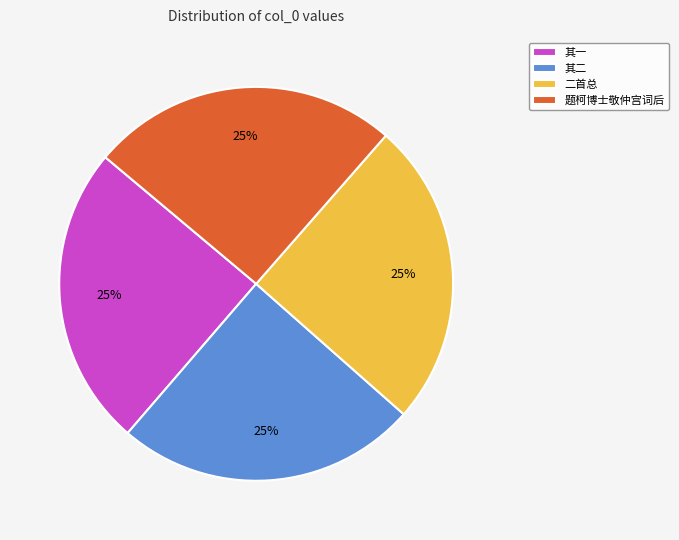

What percentage is the 其二 slice, to the nearest percent?

25%